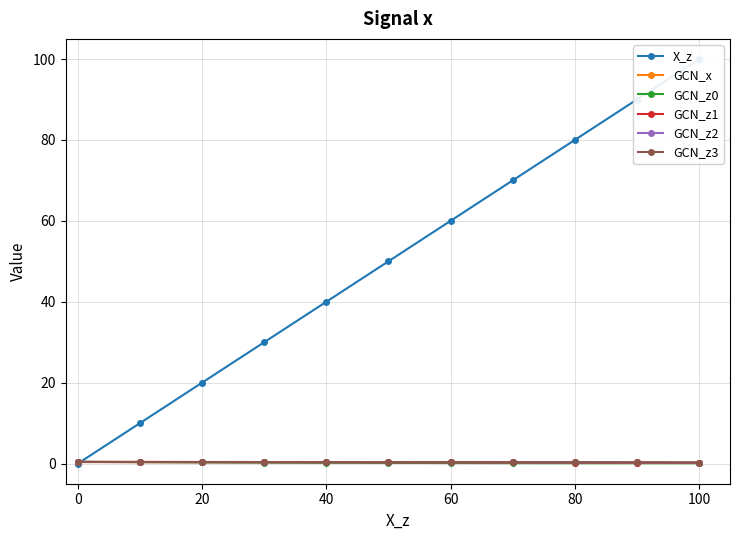

True or false: GCN_z0 and GCN_z2 cross at least once.

False